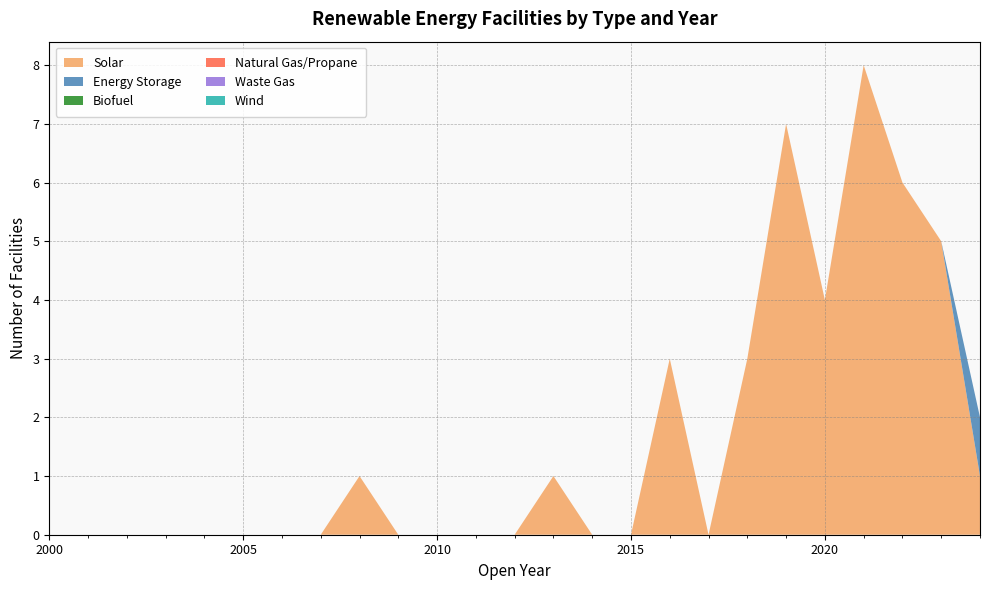

Reading left to right, extract all data points from this chart.

Solar: 2000=0	2001=0	2002=0	2003=0	2004=0	2005=0	2006=0	2007=0	2008=1	2009=0	2010=0	2011=0	2012=0	2013=1	2014=0	2015=0	2016=3	2017=0	2018=3	2019=7	2020=4	2021=8	2022=6	2023=5	2024=1
Energy Storage: 2000=0	2001=0	2002=0	2003=0	2004=0	2005=0	2006=0	2007=0	2008=0	2009=0	2010=0	2011=0	2012=0	2013=0	2014=0	2015=0	2016=0	2017=0	2018=0	2019=0	2020=0	2021=0	2022=0	2023=0	2024=1
Biofuel: 2000=0	2001=0	2002=0	2003=0	2004=0	2005=0	2006=0	2007=0	2008=0	2009=0	2010=0	2011=0	2012=0	2013=0	2014=0	2015=0	2016=0	2017=0	2018=0	2019=0	2020=0	2021=0	2022=0	2023=0	2024=0
Natural Gas/Propane: 2000=0	2001=0	2002=0	2003=0	2004=0	2005=0	2006=0	2007=0	2008=0	2009=0	2010=0	2011=0	2012=0	2013=0	2014=0	2015=0	2016=0	2017=0	2018=0	2019=0	2020=0	2021=0	2022=0	2023=0	2024=0
Waste Gas: 2000=0	2001=0	2002=0	2003=0	2004=0	2005=0	2006=0	2007=0	2008=0	2009=0	2010=0	2011=0	2012=0	2013=0	2014=0	2015=0	2016=0	2017=0	2018=0	2019=0	2020=0	2021=0	2022=0	2023=0	2024=0
Wind: 2000=0	2001=0	2002=0	2003=0	2004=0	2005=0	2006=0	2007=0	2008=0	2009=0	2010=0	2011=0	2012=0	2013=0	2014=0	2015=0	2016=0	2017=0	2018=0	2019=0	2020=0	2021=0	2022=0	2023=0	2024=0